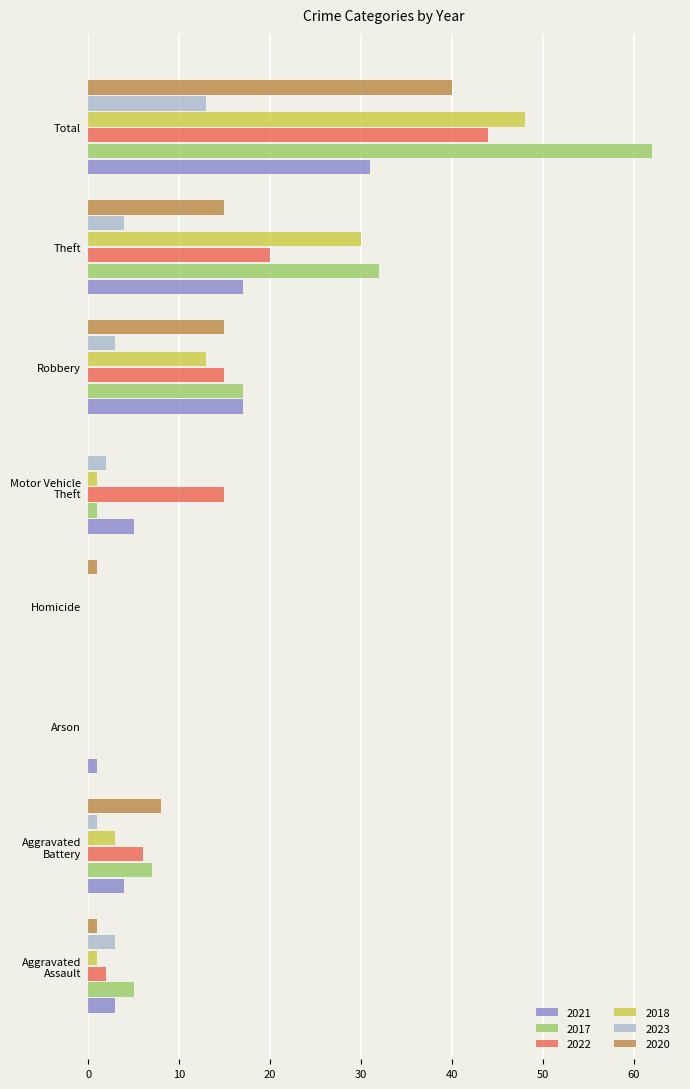

At which category is the sum across all series the highest?

Total